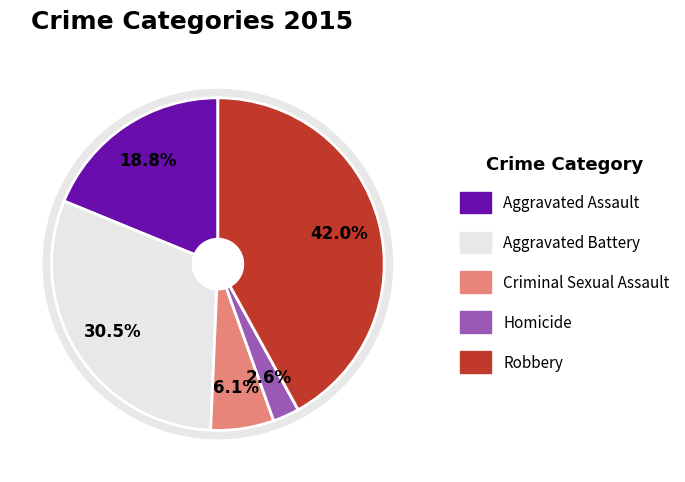

What is the largest slice in the pie chart?

Robbery